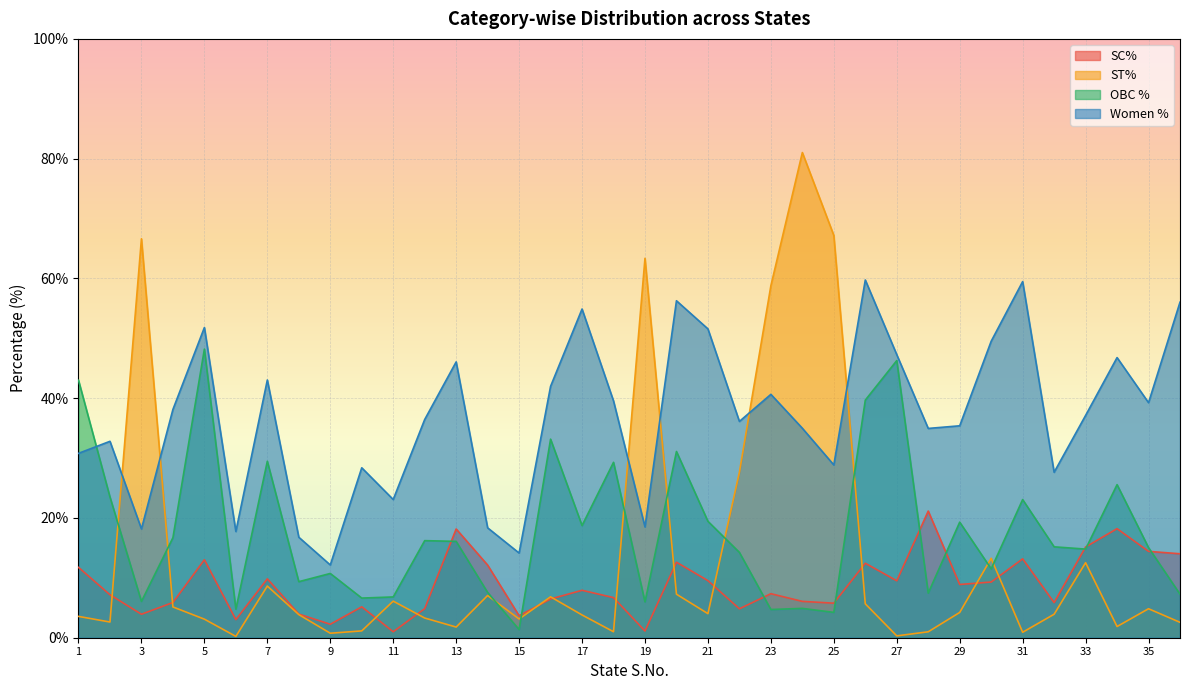

How many data points does each series have?

36